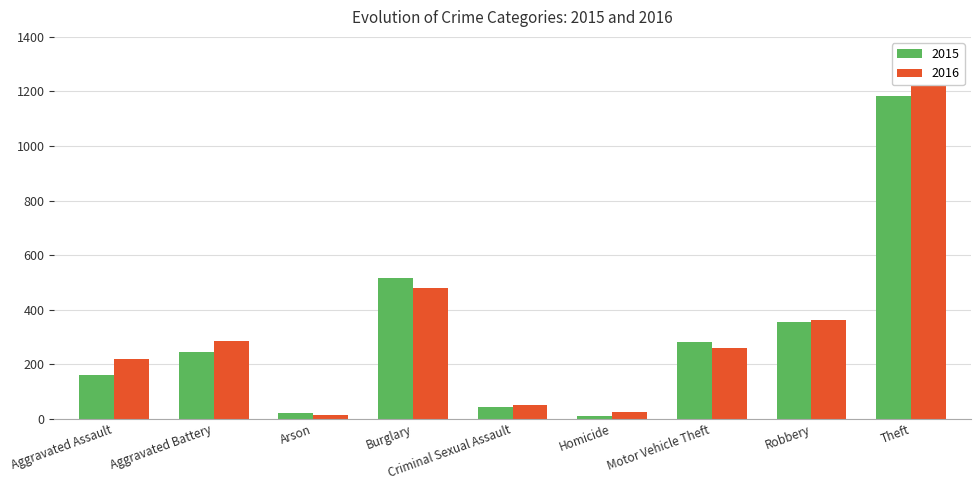

How many series are shown in this chart?

2